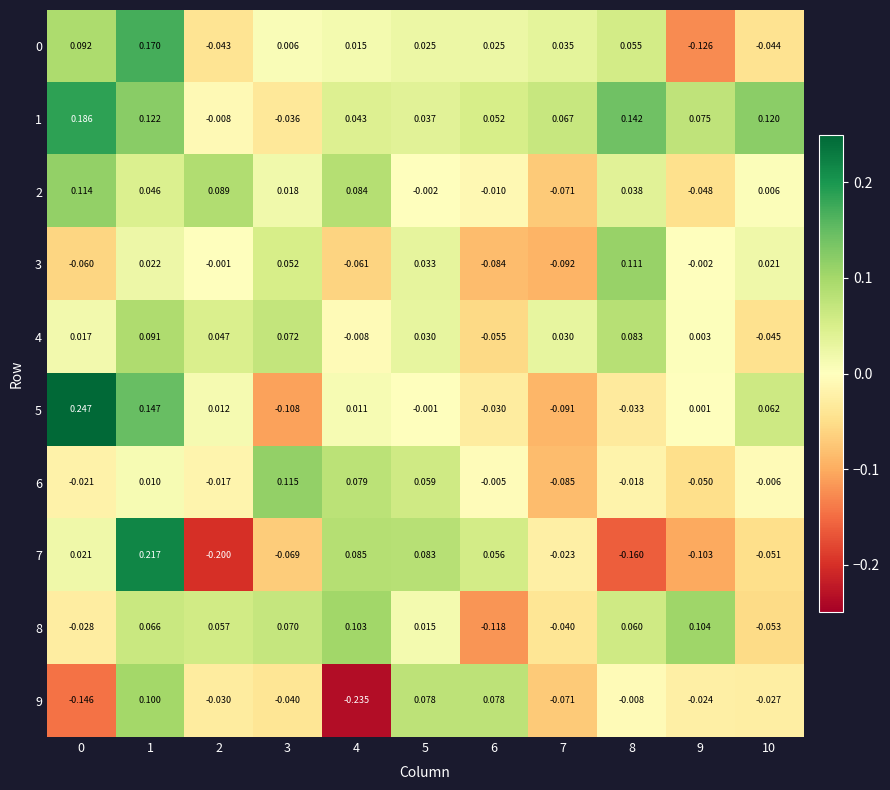

Is the value of 5 at 10 greater than the value of 4 at 6?

Yes